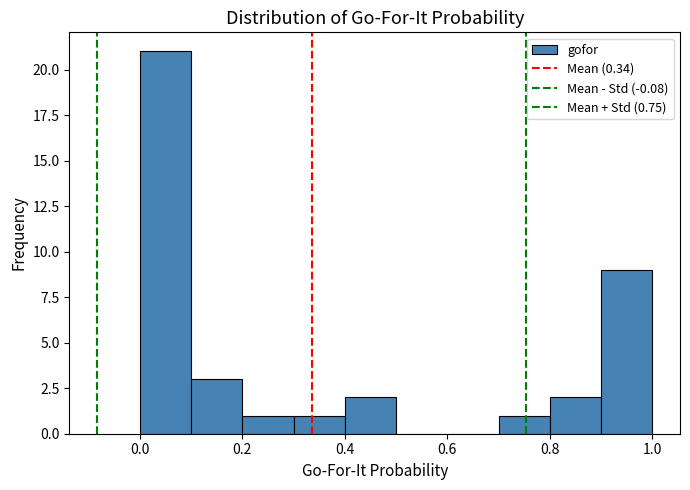

What is the height of the bar covering 0.9 to 1.0 on the x-axis? The values are not printed on the chart, so give them approximately, as read against the axis.

9